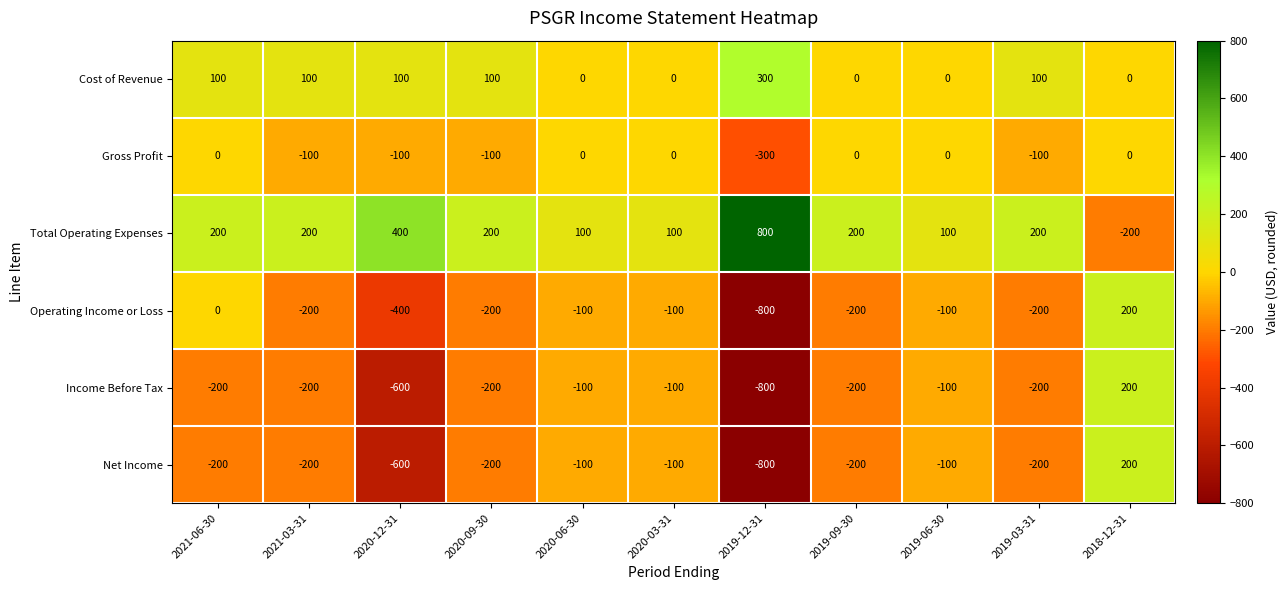

What is the sum of the Total Operating Expenses values at 2018-12-31 and 2019-06-30?

-100